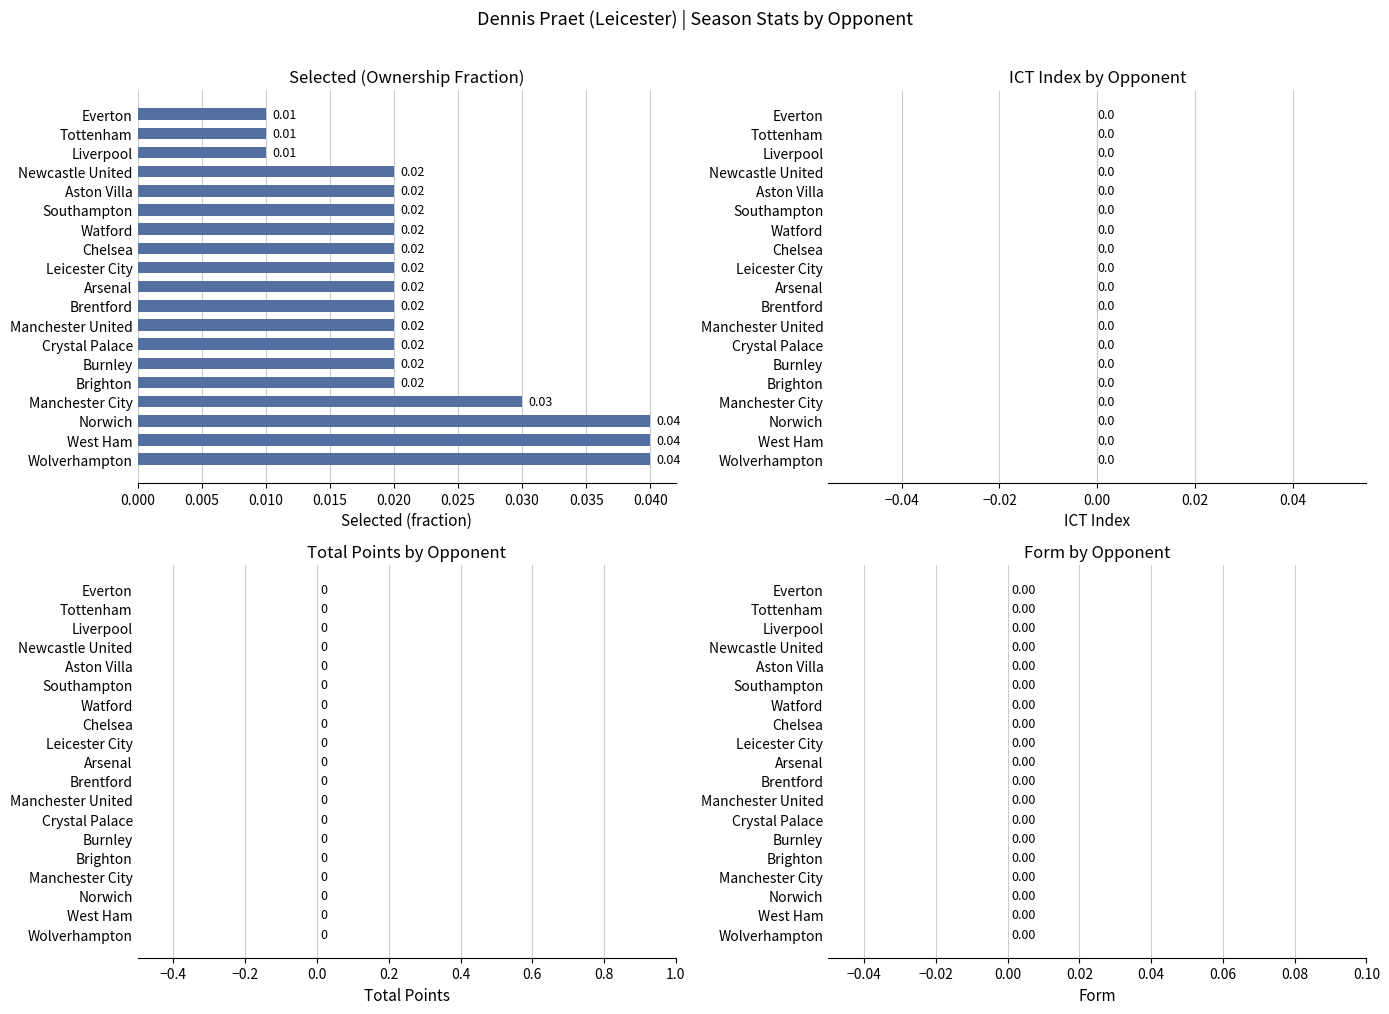

Which has a higher value, Tottenham or Brighton?

Brighton